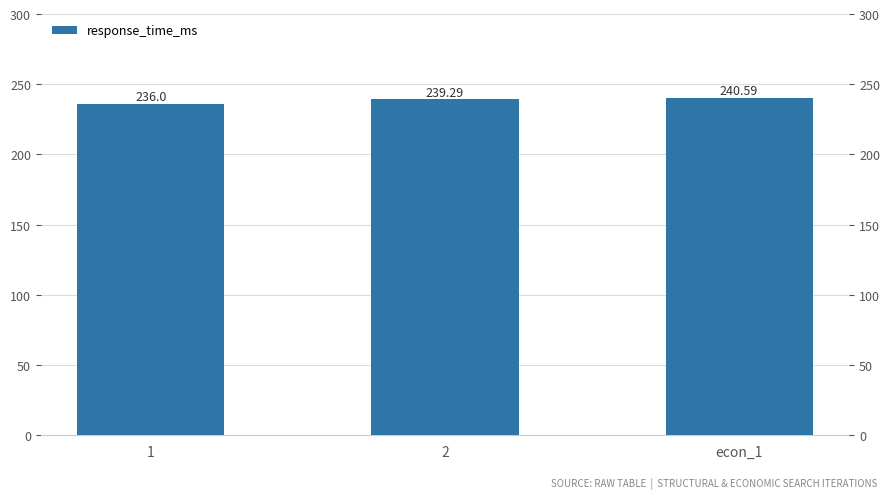

Which label corresponds to the smallest value in the chart?

1